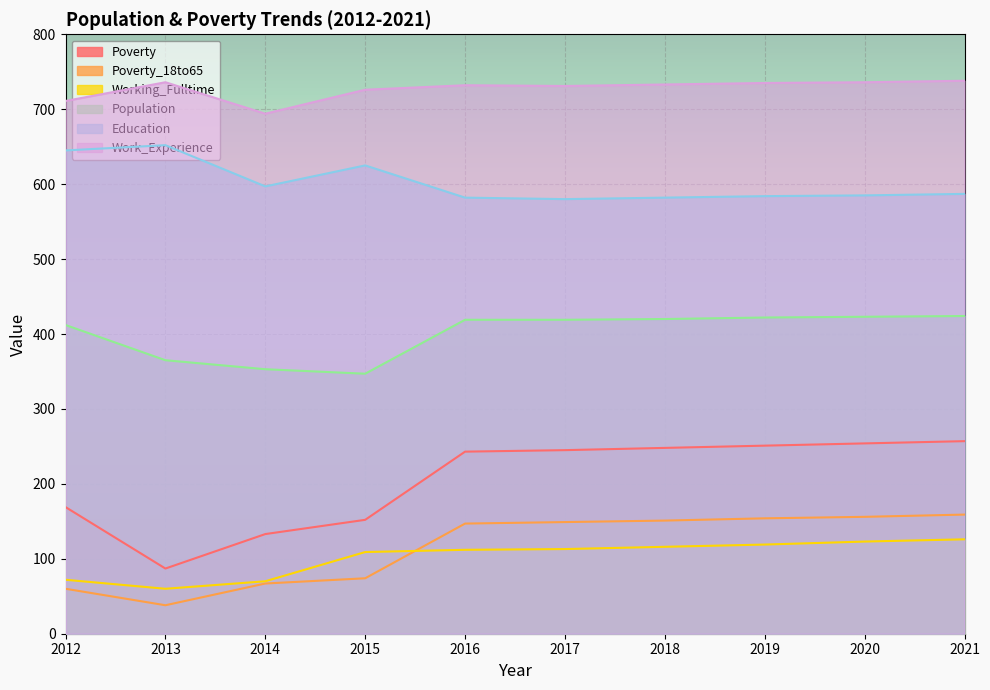

The value of Poverty_18to65 at 2019 is 154. True or false?

True